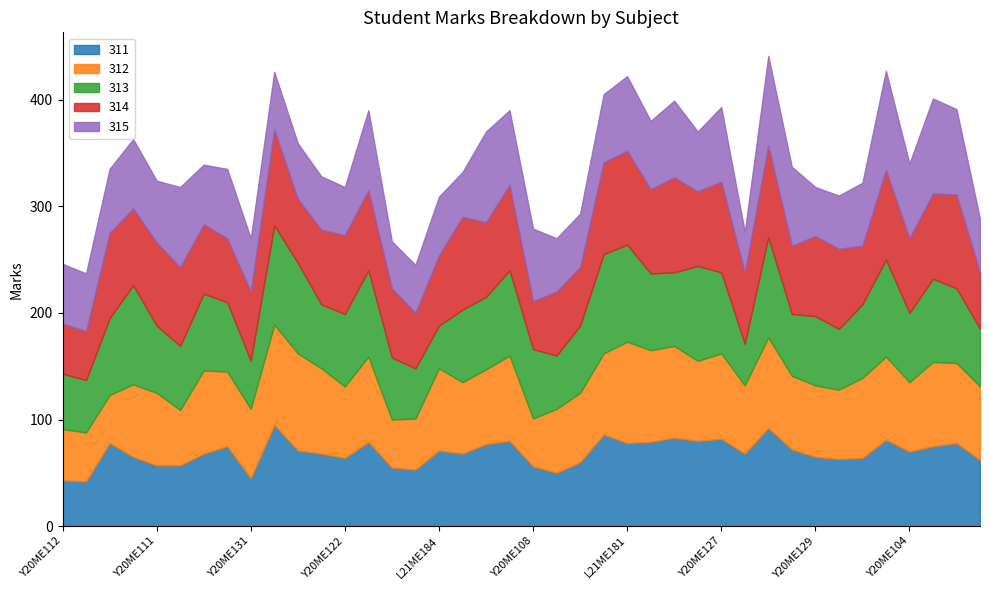

The 314 series shows 88 at L21ME181. True or false?

True